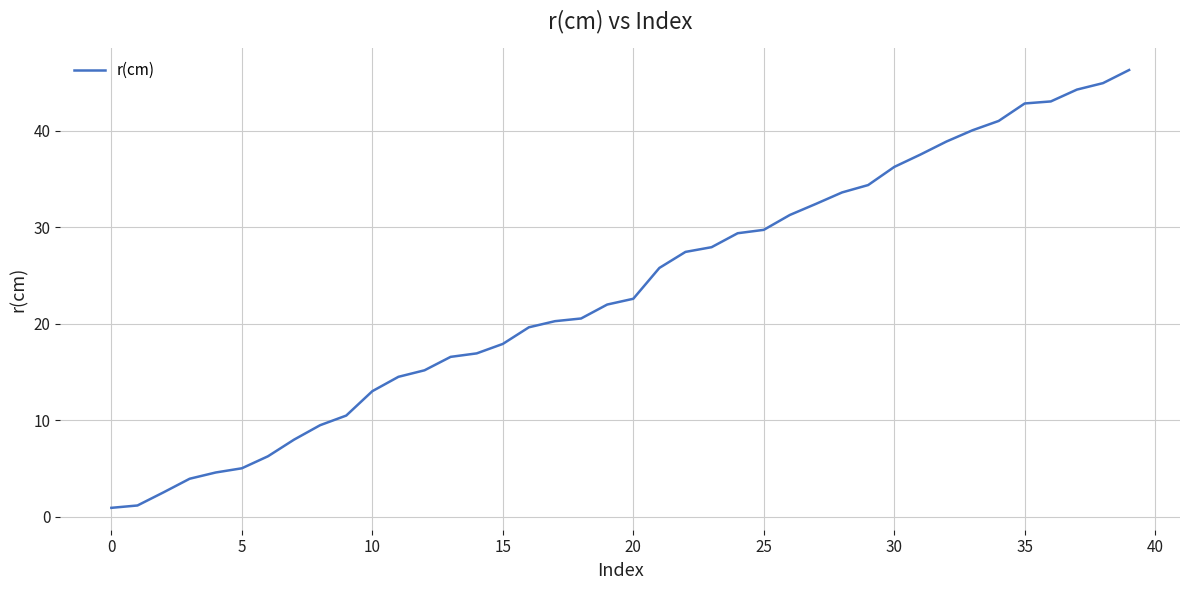

What is the difference between the maximum and minimum values?

45.4